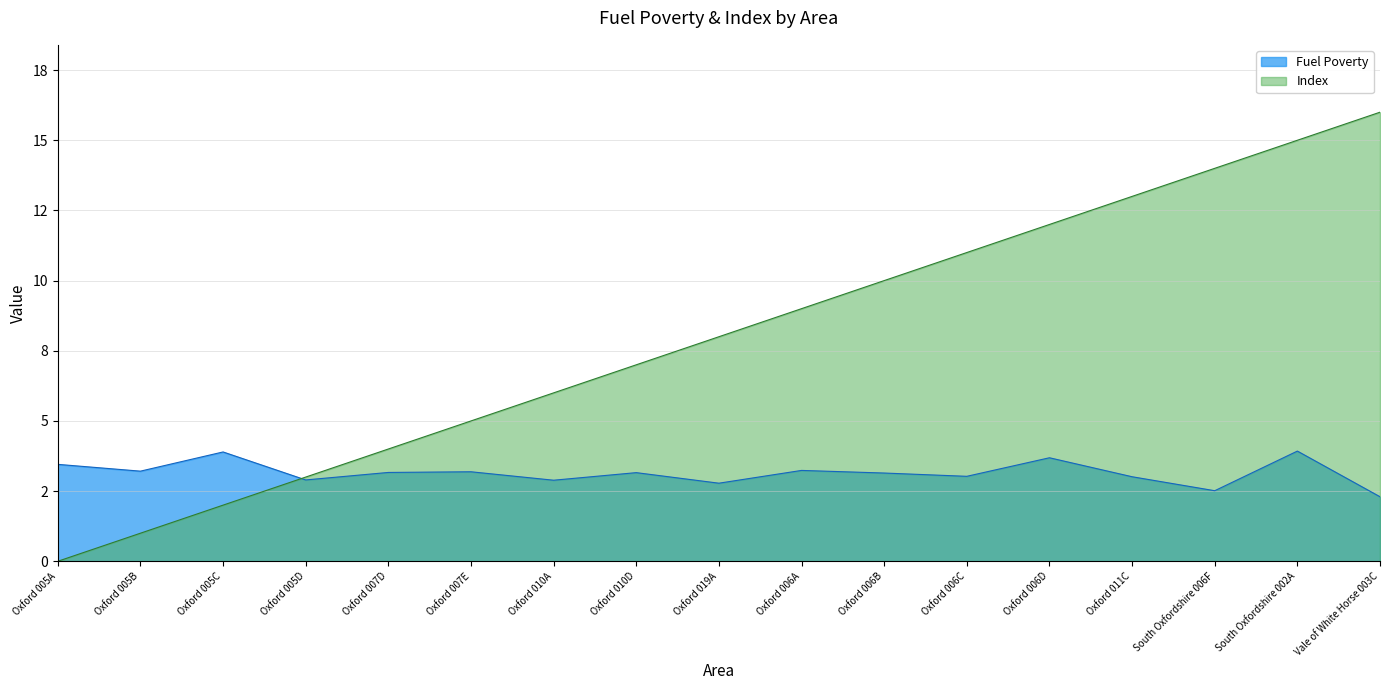

At which category is the sum across all series the highest?

South Oxfordshire 002A